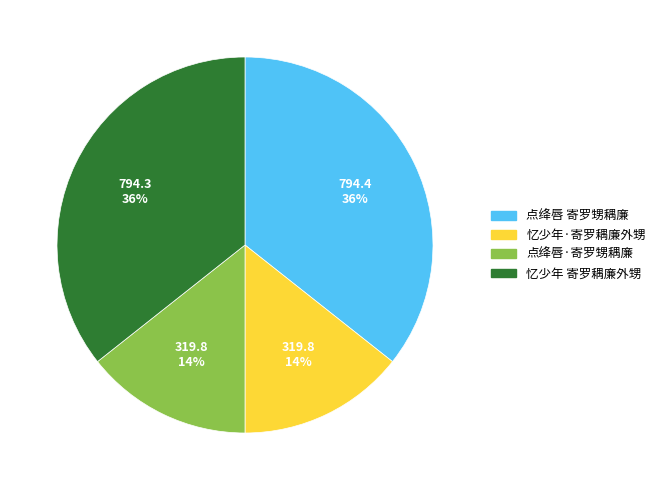

To the nearest percent, what is the average slice percentage?

25%